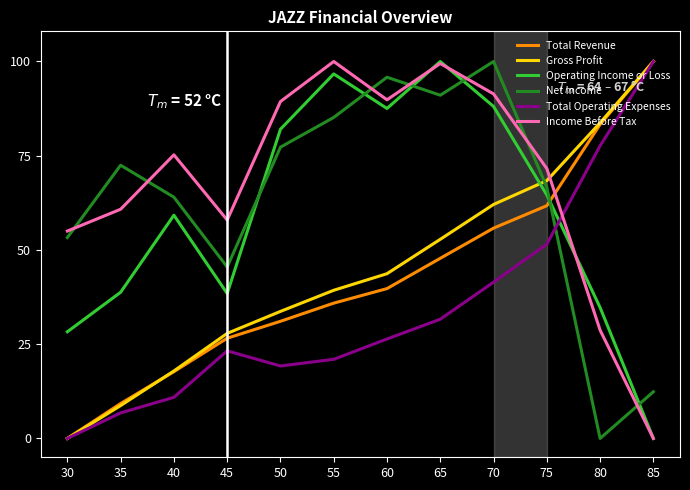

Does the chart have visible grid lines?

No